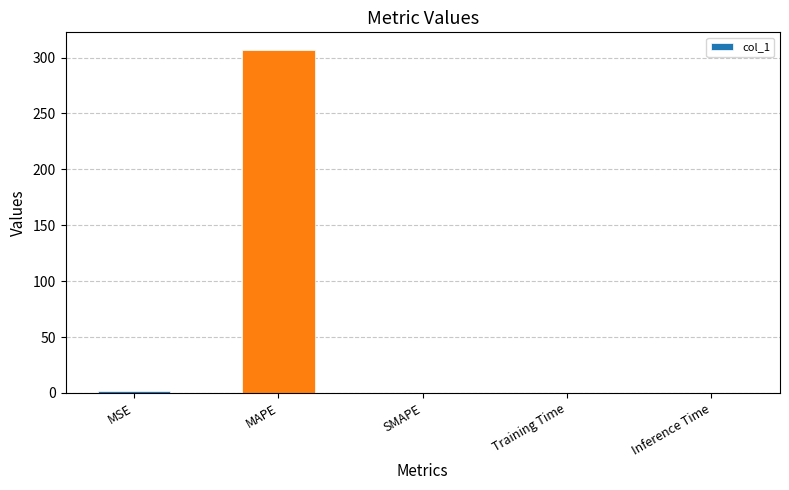

The chart shows a value of 0.0 at Training Time. True or false?

True